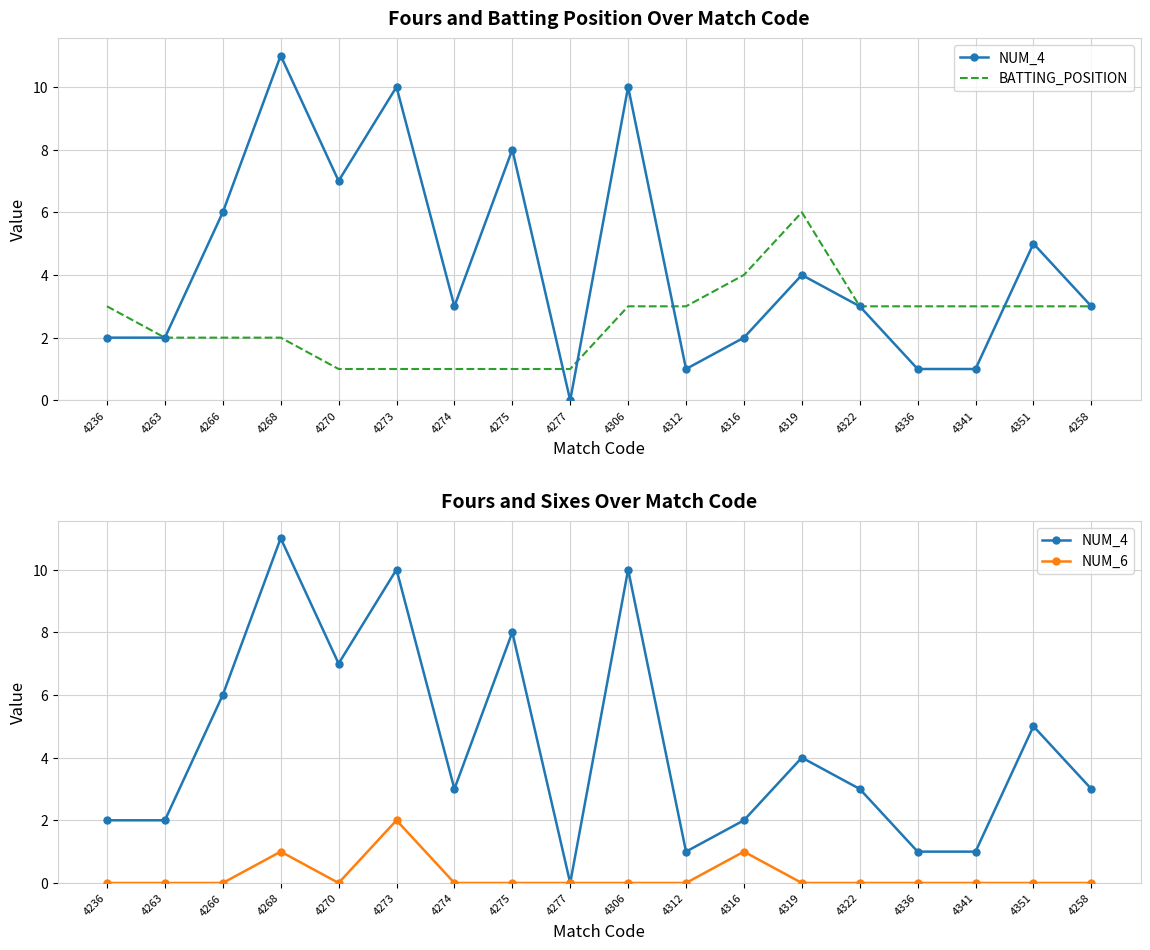

How many BATTING_POSITION values are between 1 and 3?

16